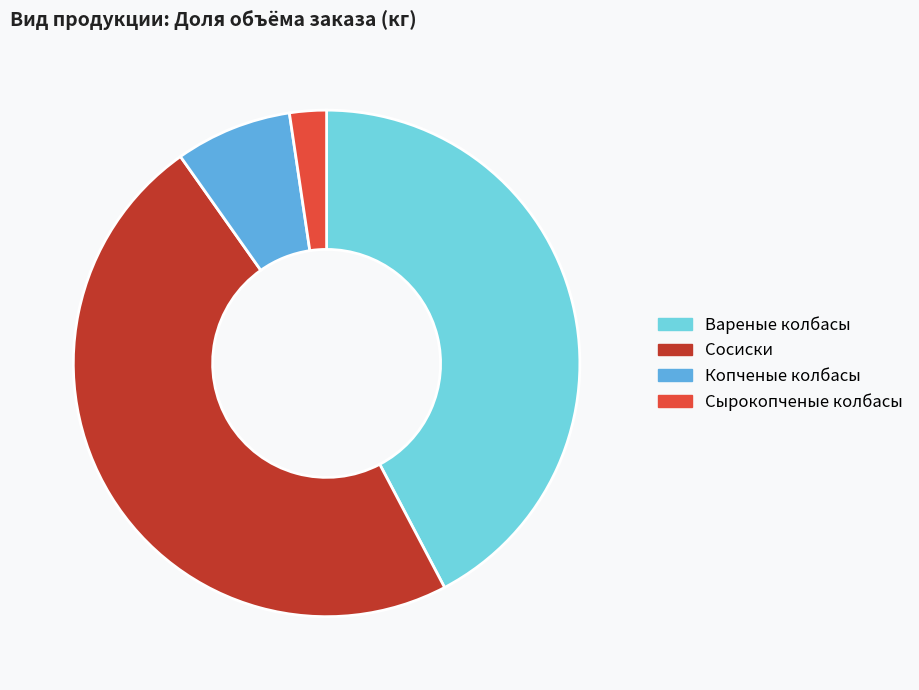

Is Вареные колбасы the majority of the pie?

No